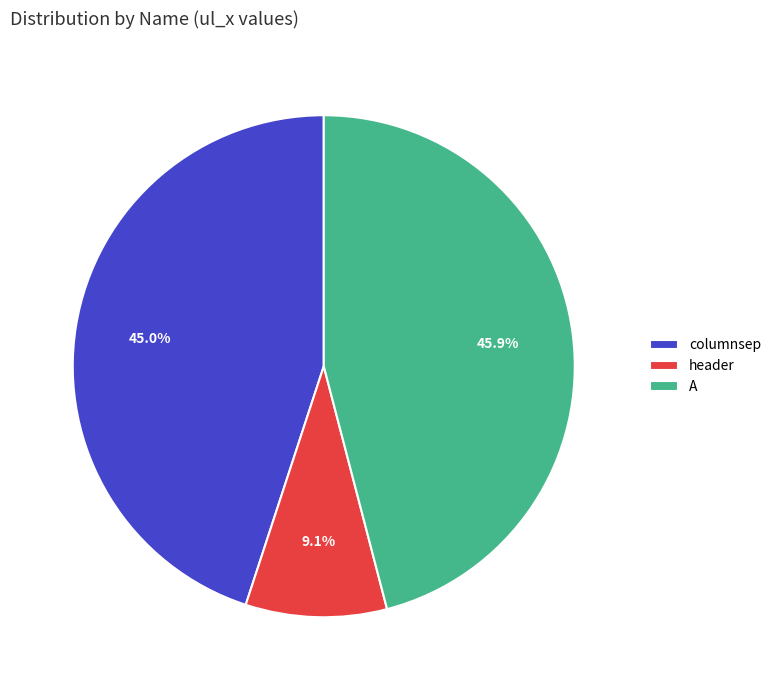

Rank the categories by value from highest to lowest.

A, columnsep, header